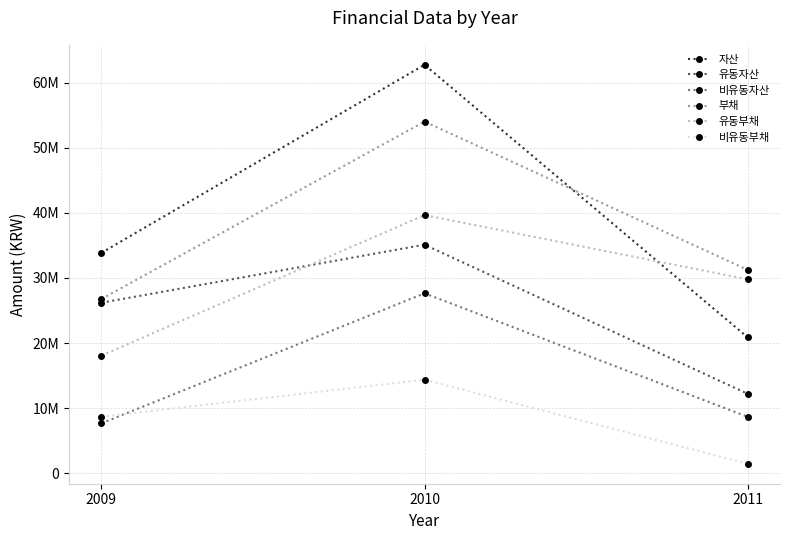

The value of 부채 at 2009 is 26761598. True or false?

True